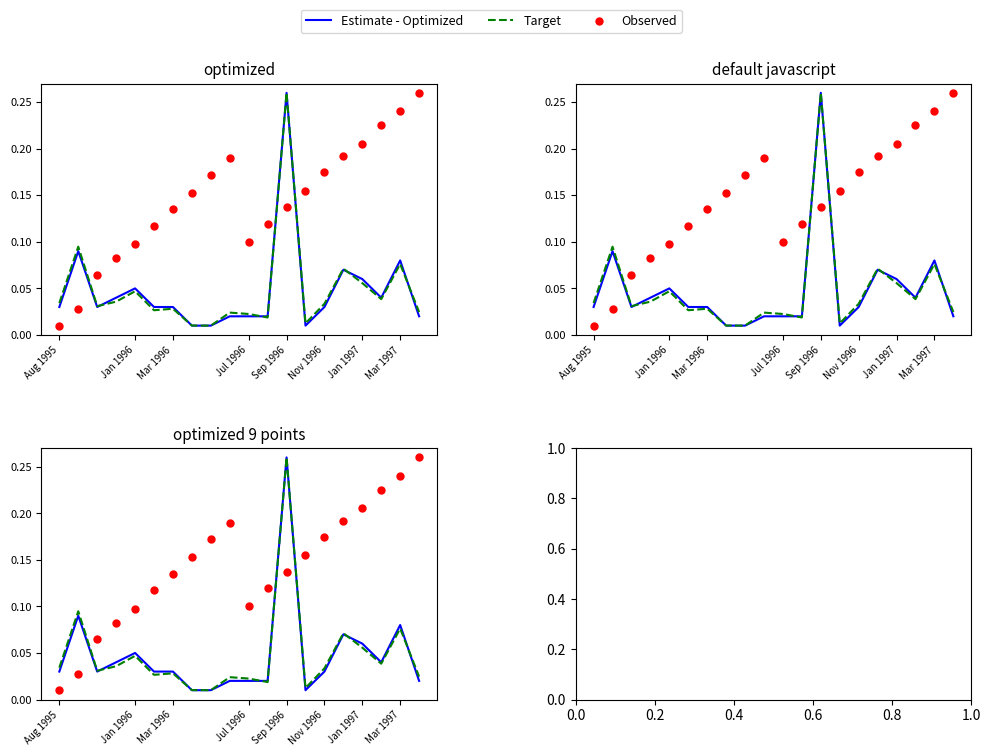

Which series has the widest spread of Y values?

Estimate - Optimized